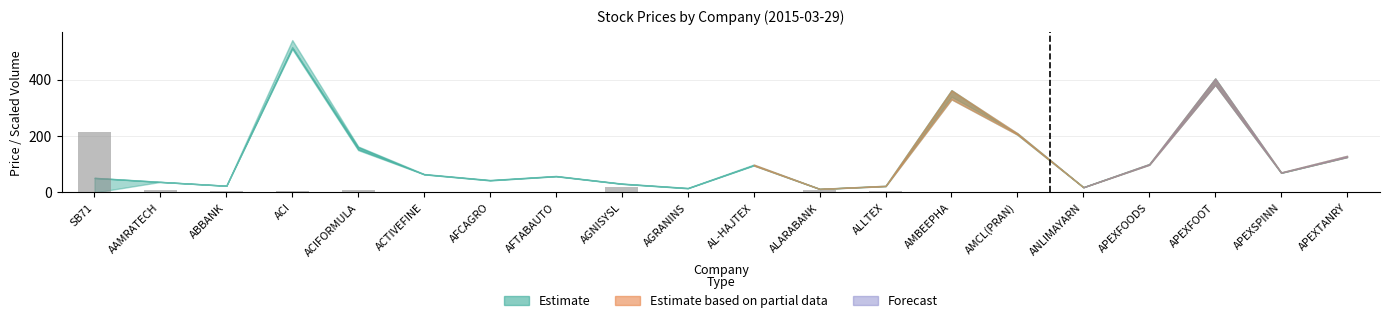

What is the difference between the values at ALLTEX and ACTIVEFINE?

3.5